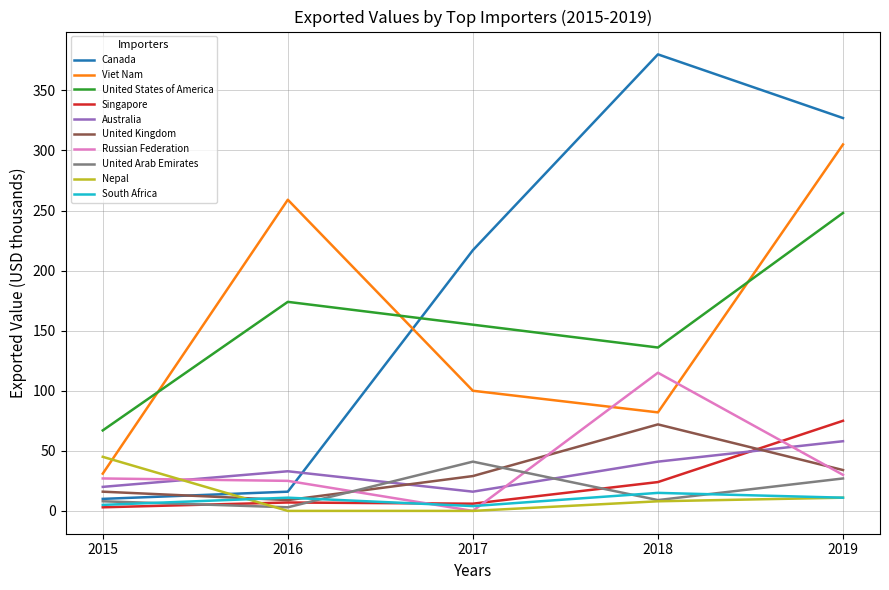

Which series has the largest total across all categories?

Canada